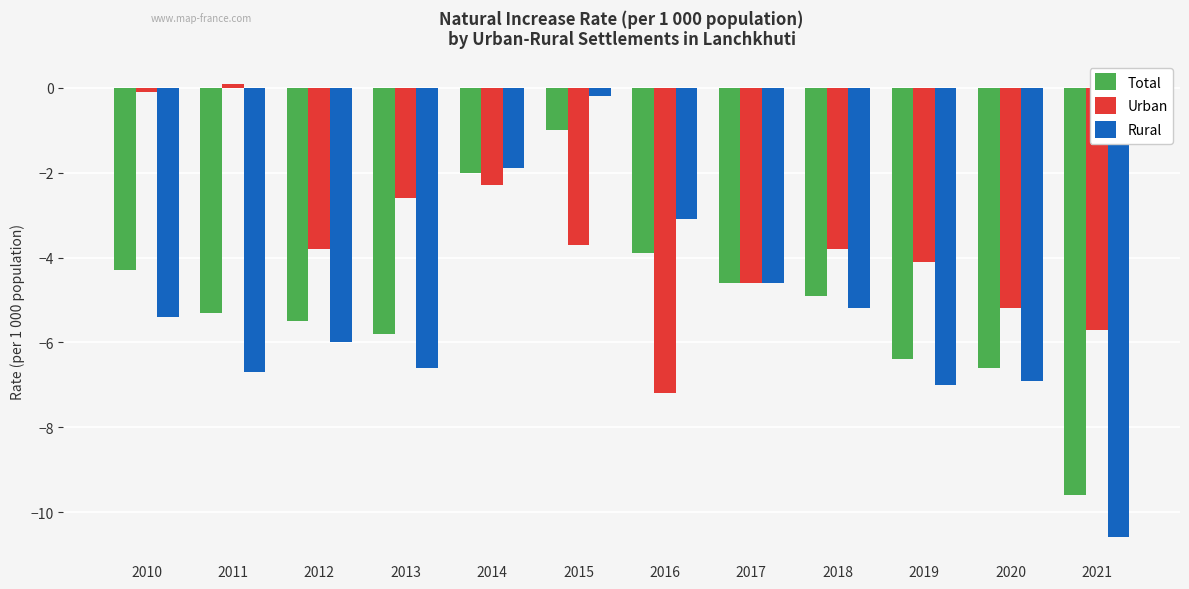

What is the spread (max minus min) of values at 2010?

5.3